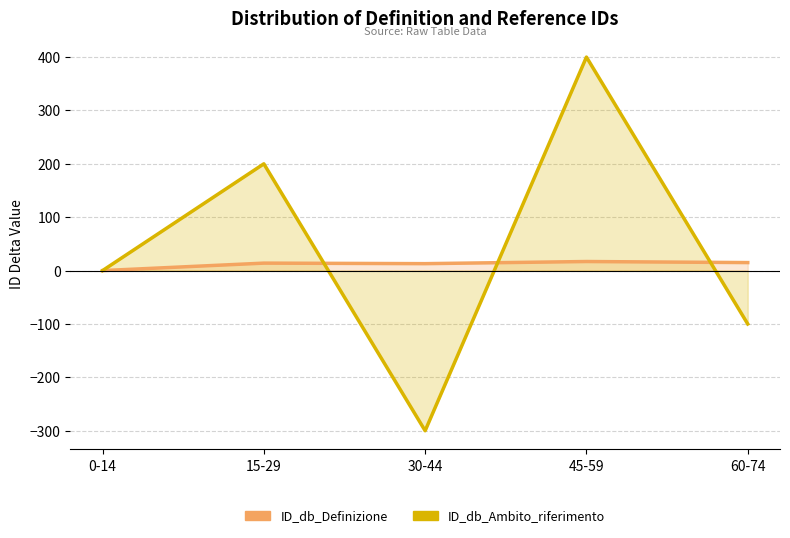

Is it true that ID_db_Definizione equals 17 at 45-59?

True